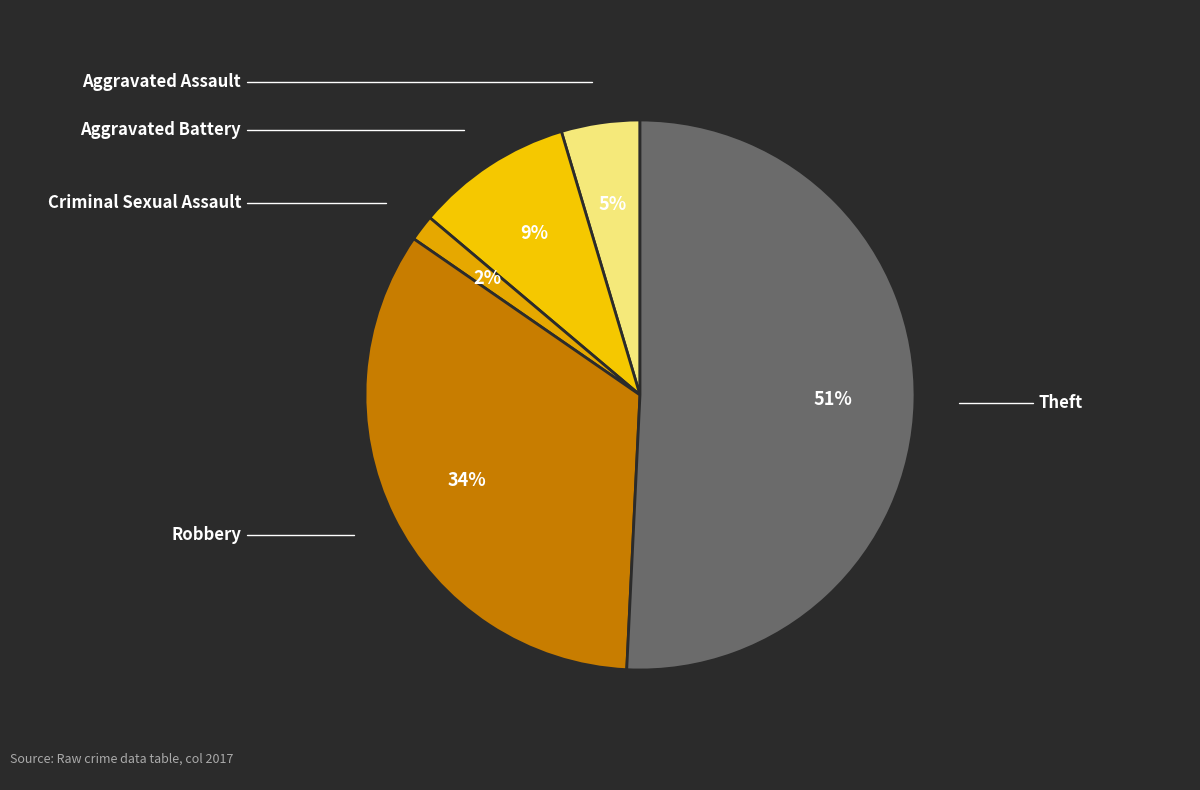

Is there any slice that represents more than half of the pie?

Yes